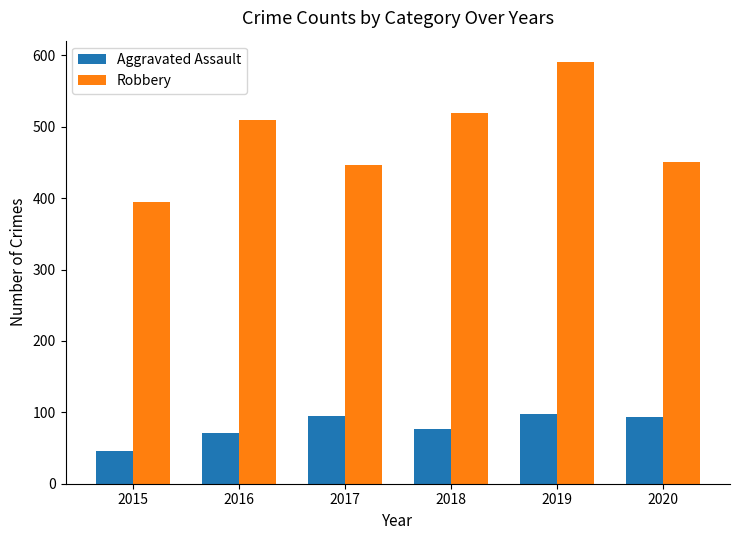

Rank the series by their average value, from highest to lowest.

Robbery, Aggravated Assault